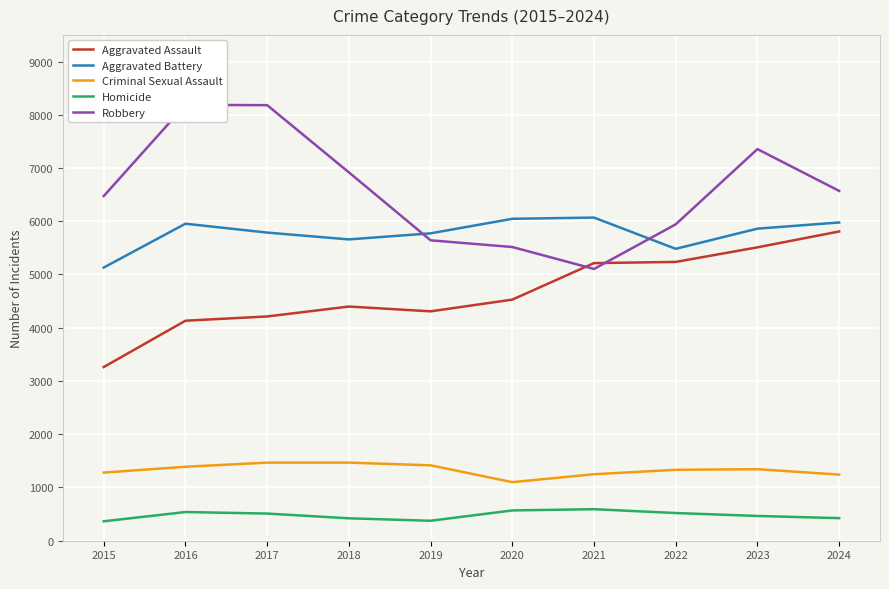

Which category has the lowest value in the Robbery series?

2021